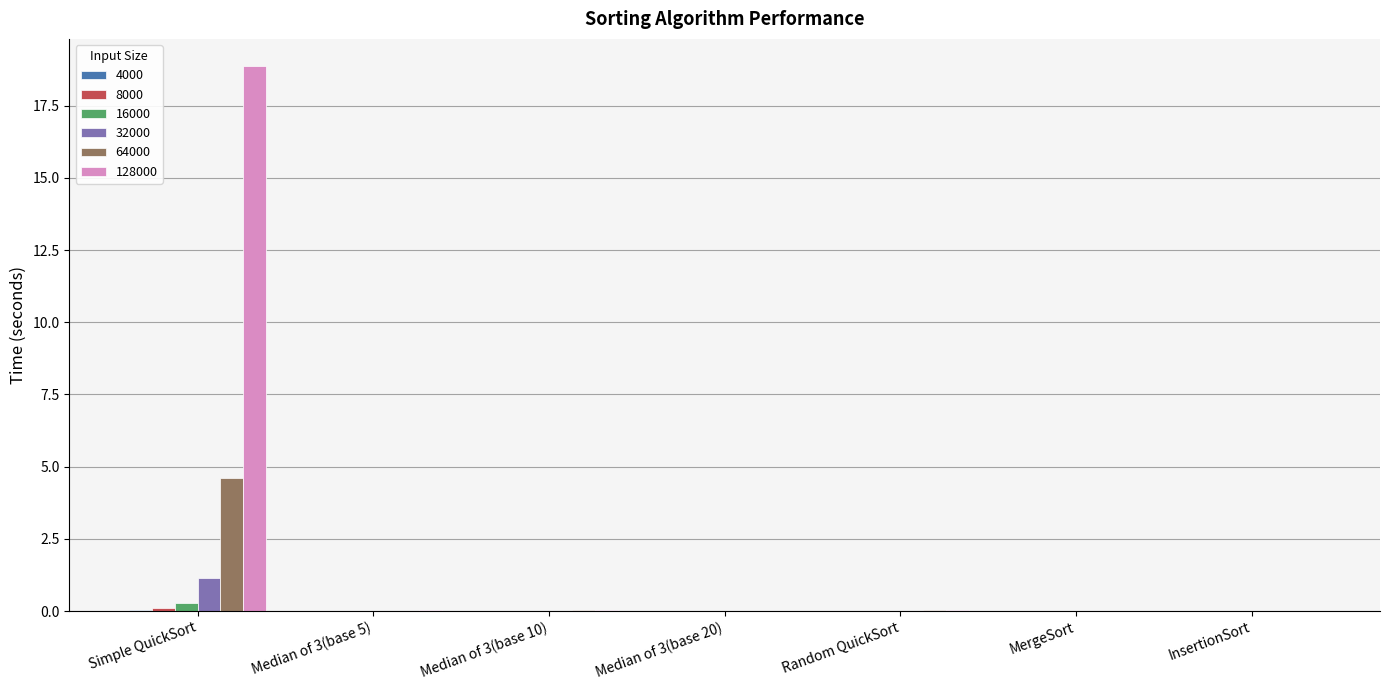

The 32000 series shows 0.0 at MergeSort. True or false?

True